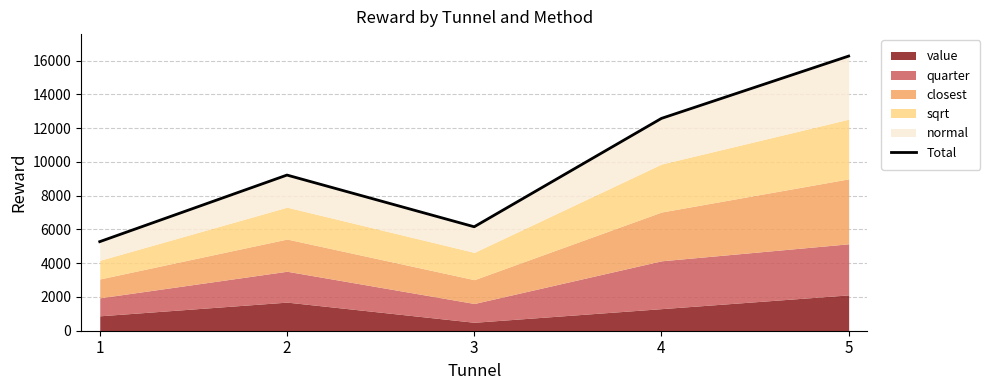

What is the value of the 4th point from the left?

12576